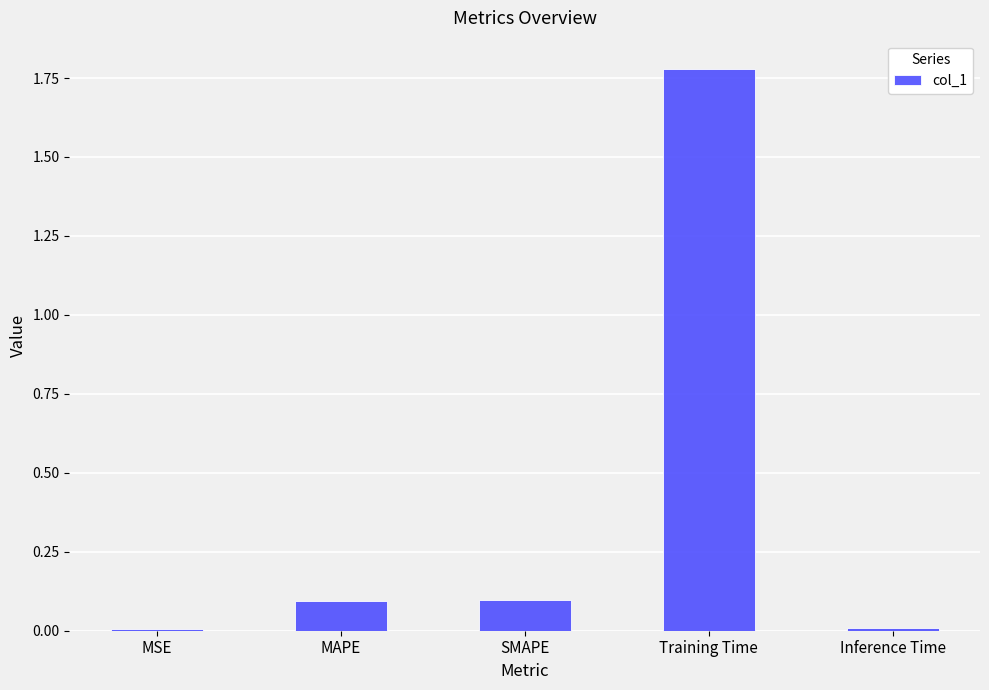

Which label corresponds to the largest value in the chart?

Training Time